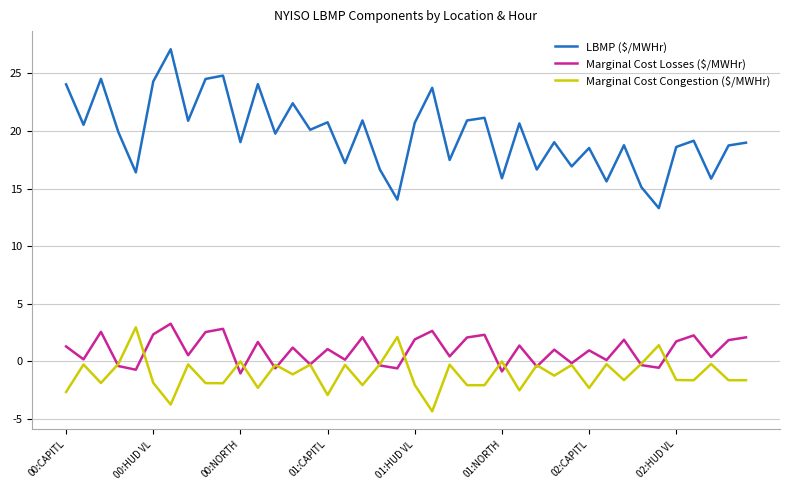

True or false: Marginal Cost Losses ($/MWHr) has more than 1 interior local peaks.

True